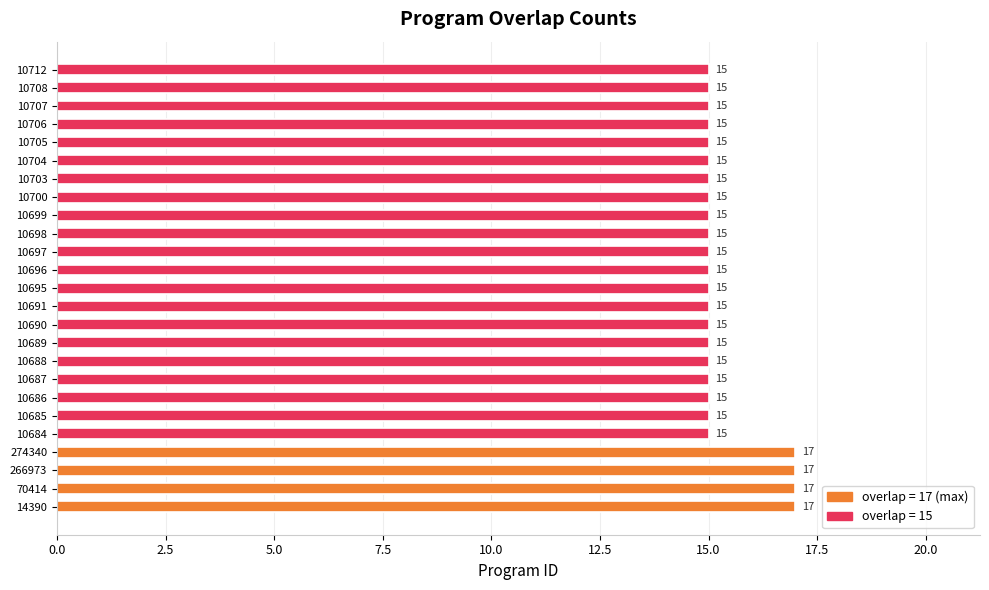

Which has a higher value, 14390 or 10704?

14390